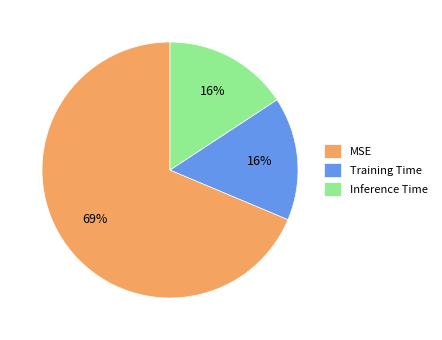

To the nearest percent, what percentage of the pie is Training Time?

16%